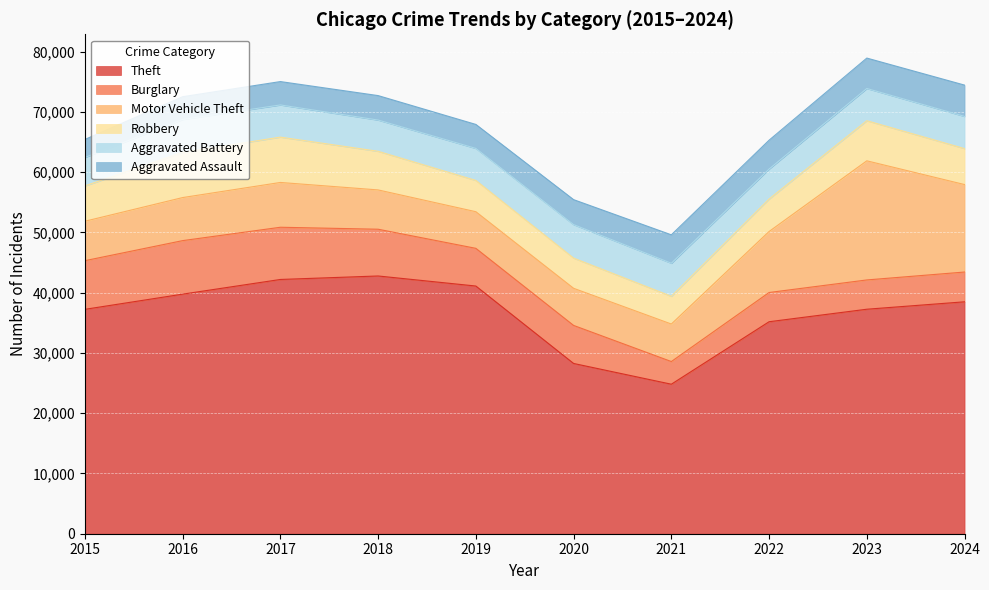

Which category has the highest value in the Robbery series?

2017